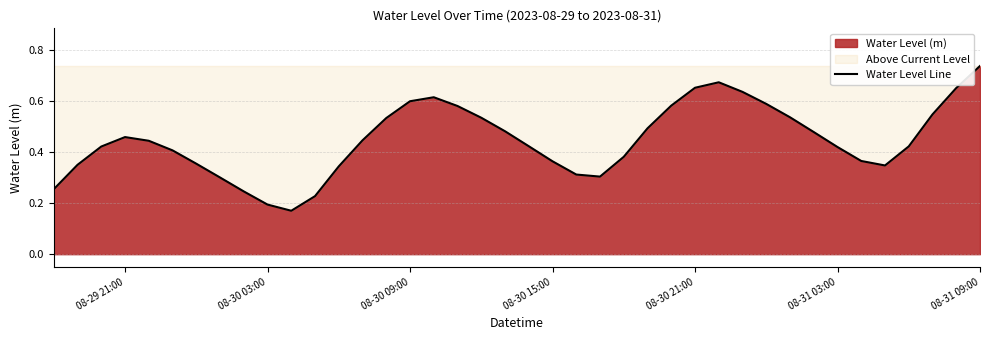

At which category does the chart reach its peak across all series?

08-31 09:00